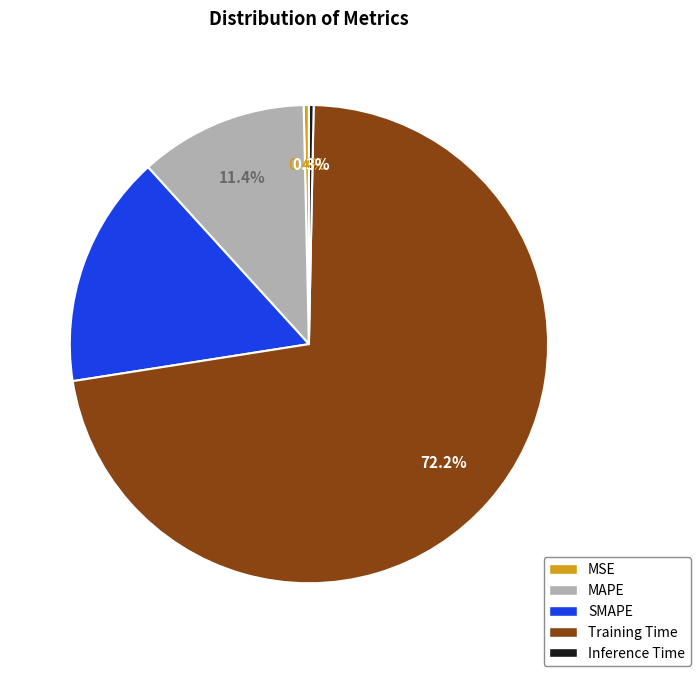

Does any single category account for the majority?

Yes